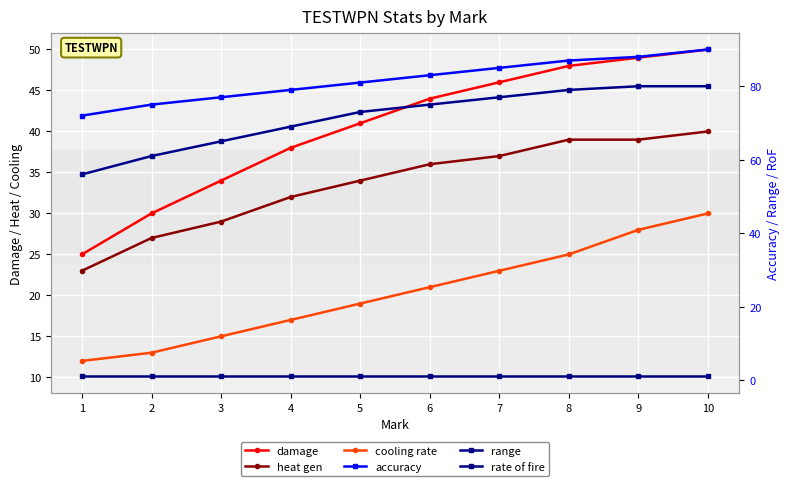

Reading left to right, transcribe all the data shown in this chart.

damage: 1=25	2=30	3=34	4=38	5=41	6=44	7=46	8=48	9=49	10=50
heat gen: 1=23	2=27	3=29	4=32	5=34	6=36	7=37	8=39	9=39	10=40
cooling rate: 1=12	2=13	3=15	4=17	5=19	6=21	7=23	8=25	9=28	10=30
accuracy: 1=72	2=75	3=77	4=79	5=81	6=83	7=85	8=87	9=88	10=90
range: 1=56	2=61	3=65	4=69	5=73	6=75	7=77	8=79	9=80	10=80
rate of fire: 1=1	2=1	3=1	4=1	5=1	6=1	7=1	8=1	9=1	10=1